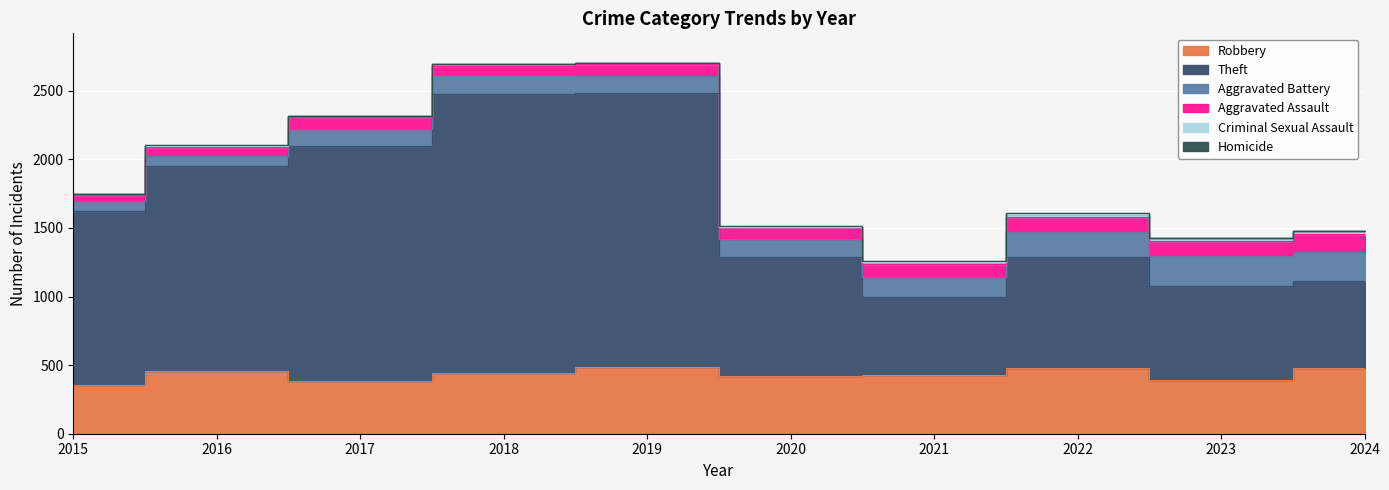

True or false: Aggravated Assault and Robbery cross at least once.

False